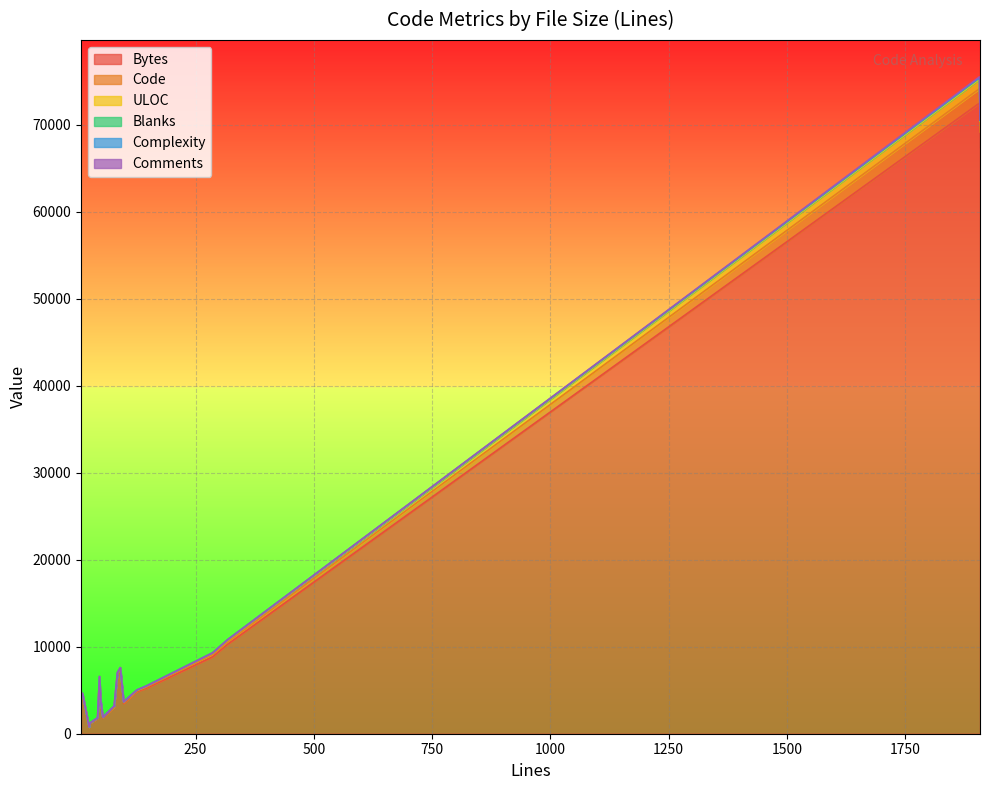

What is the difference between the highest and lowest values at 15?

4570